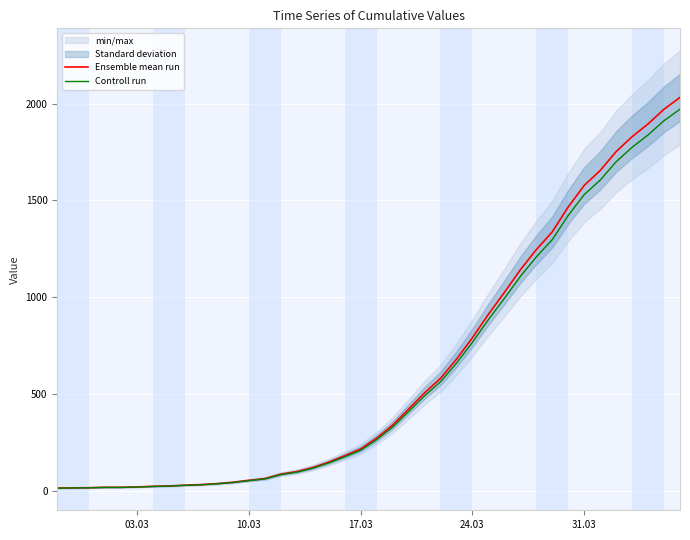

What is the maximum value for Ensemble mean run?

2032.0